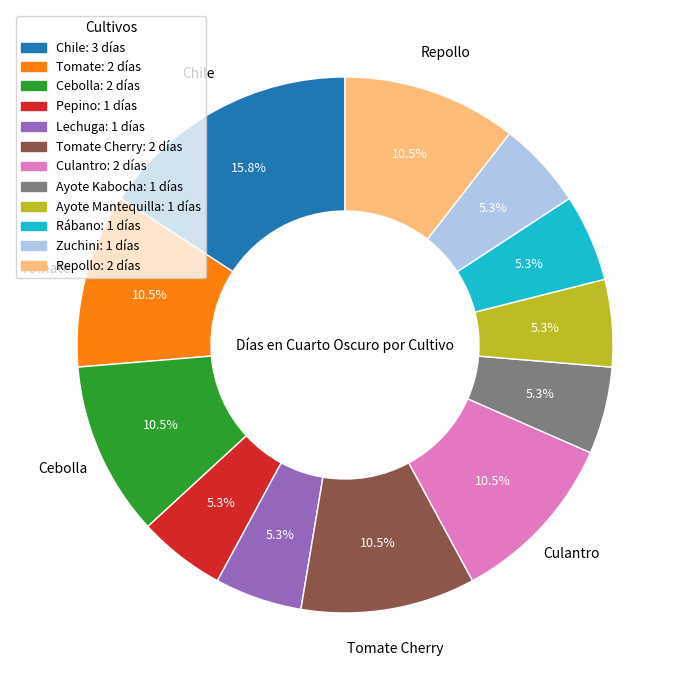

Does any single category account for the majority?

No